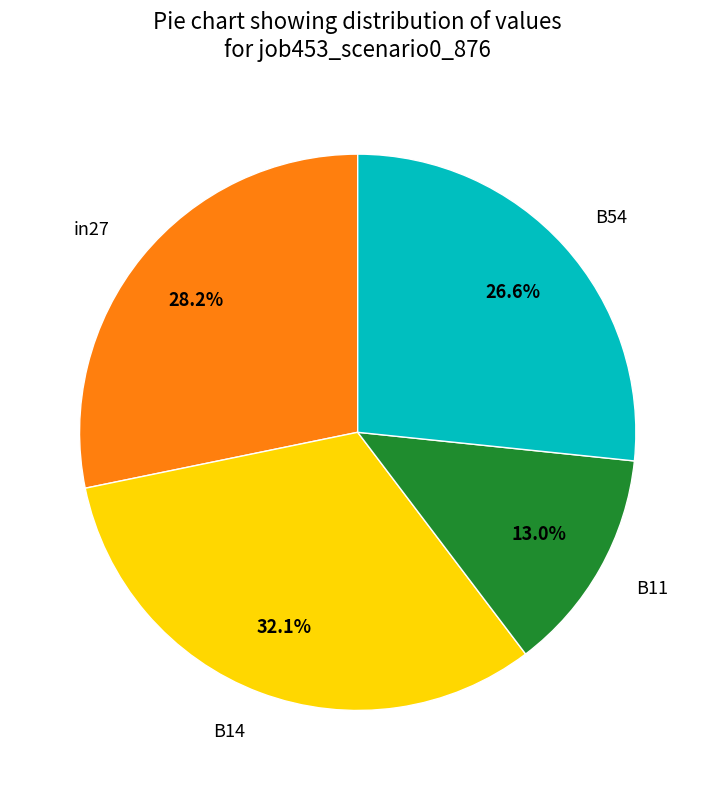

True or false: B54 accounts for 27% of the total.

True